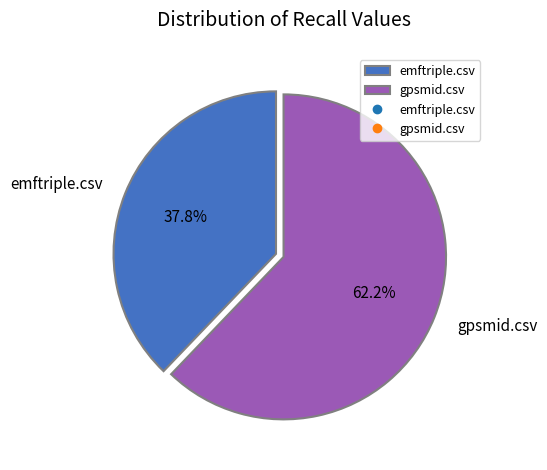

Combined, what portion of the pie is gpsmid.csv and emftriple.csv?

100.0%